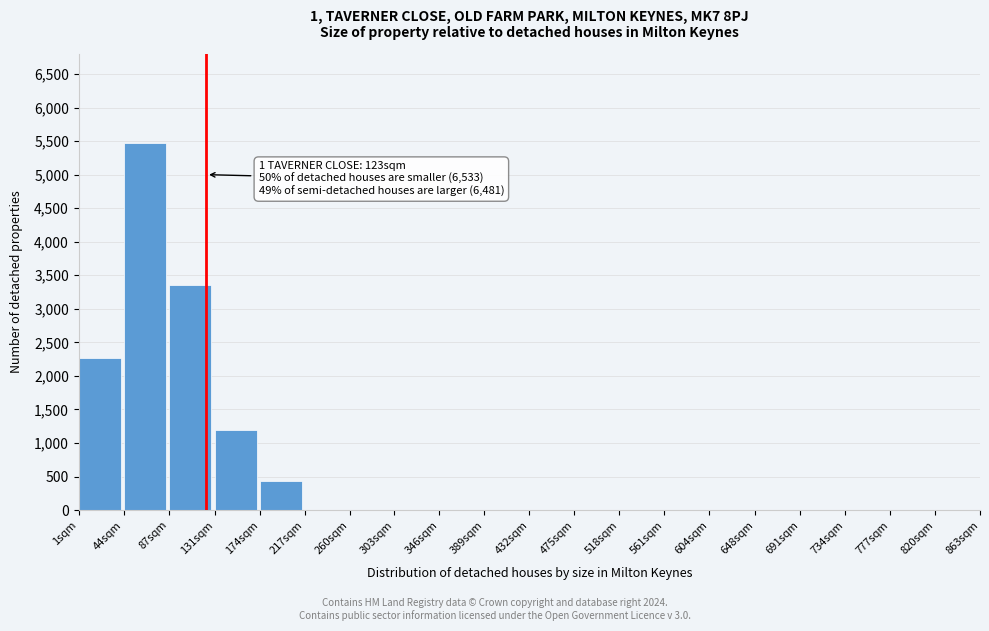

Reading right to left, transcribe all the data shown in this chart.

820sqm=0	777sqm=0	734sqm=0	691sqm=0	648sqm=0	604sqm=0	561sqm=0	518sqm=0	475sqm=0	432sqm=0	389sqm=0	346sqm=0	303sqm=0	260sqm=0	217sqm=0	174sqm=432	131sqm=1200	87sqm=3360	44sqm=5472	1sqm=2268